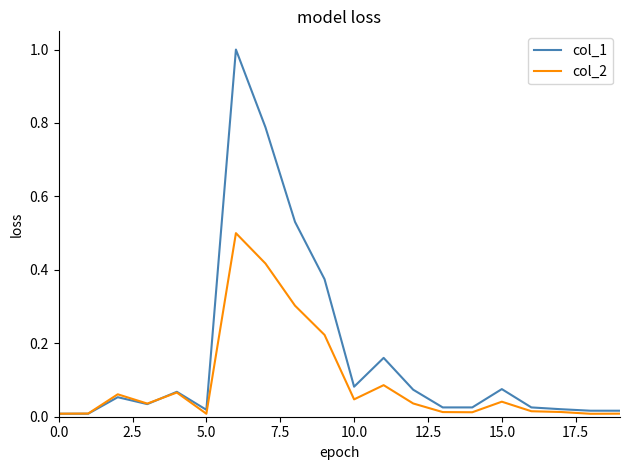

List the series in order of their peak value, lowest first.

col_2, col_1